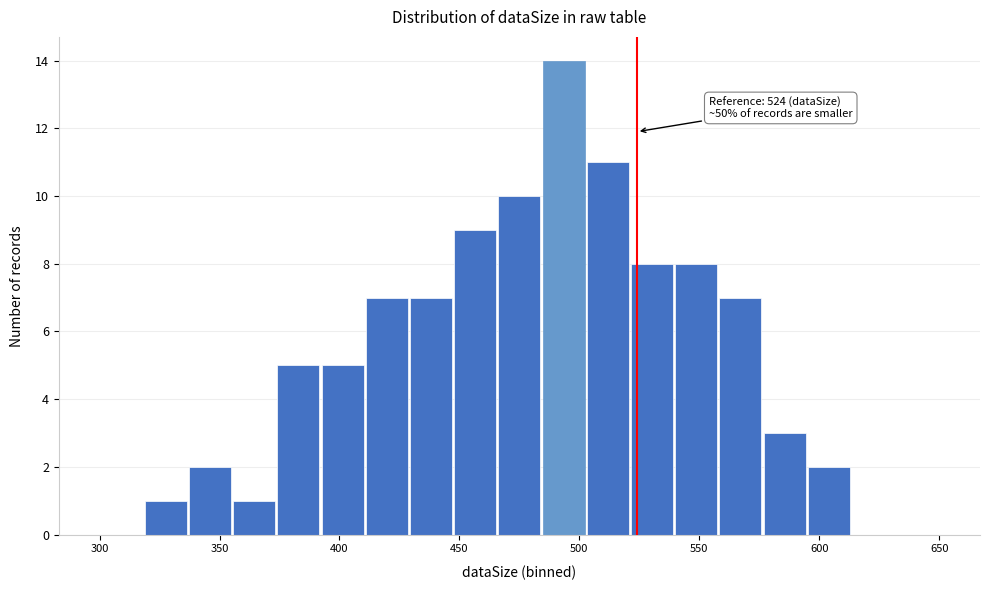

Read against the x-axis, roughly where is the centre of the tallest bar?

495